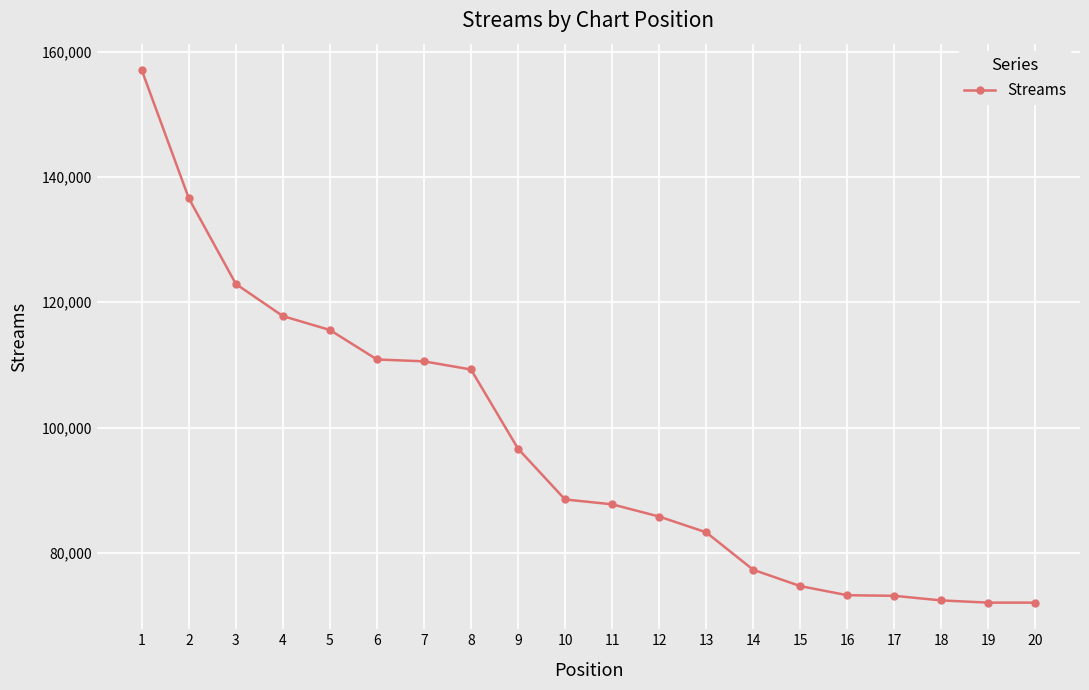

What is the maximum value shown in the chart?

157035